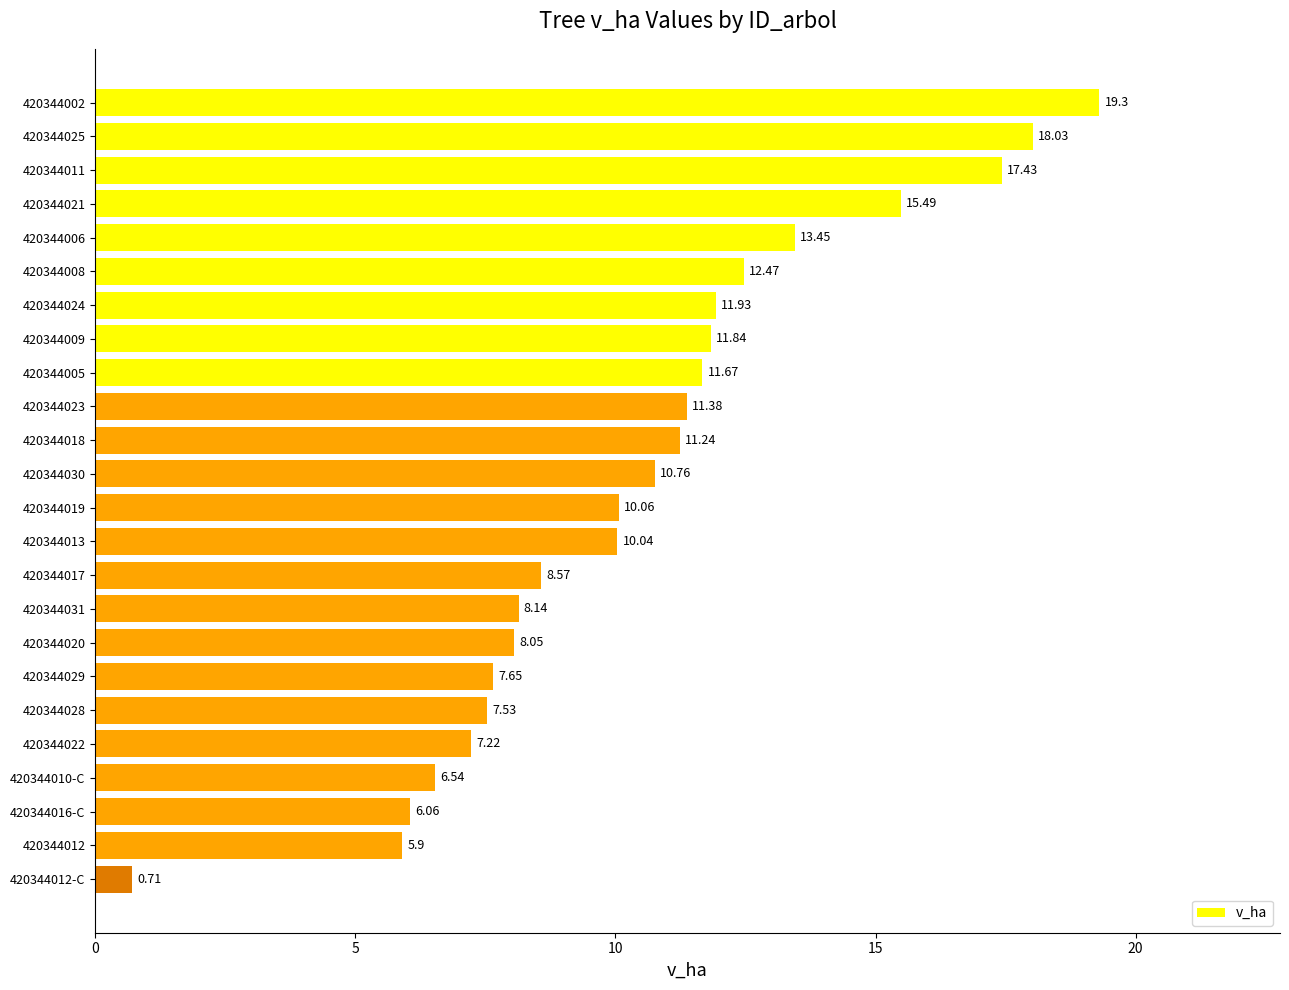

What is the difference between the maximum and second lowest values?

13.4